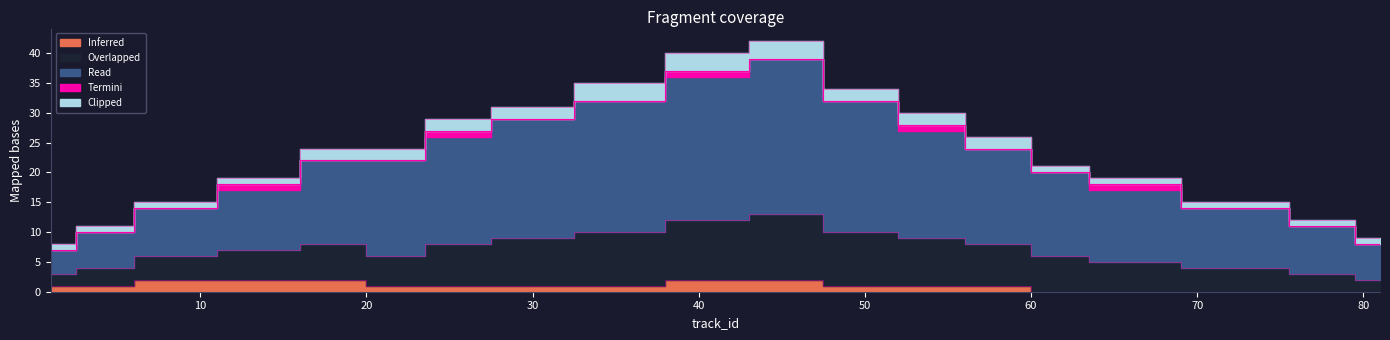

What value does the Inferred series have at 22?

1